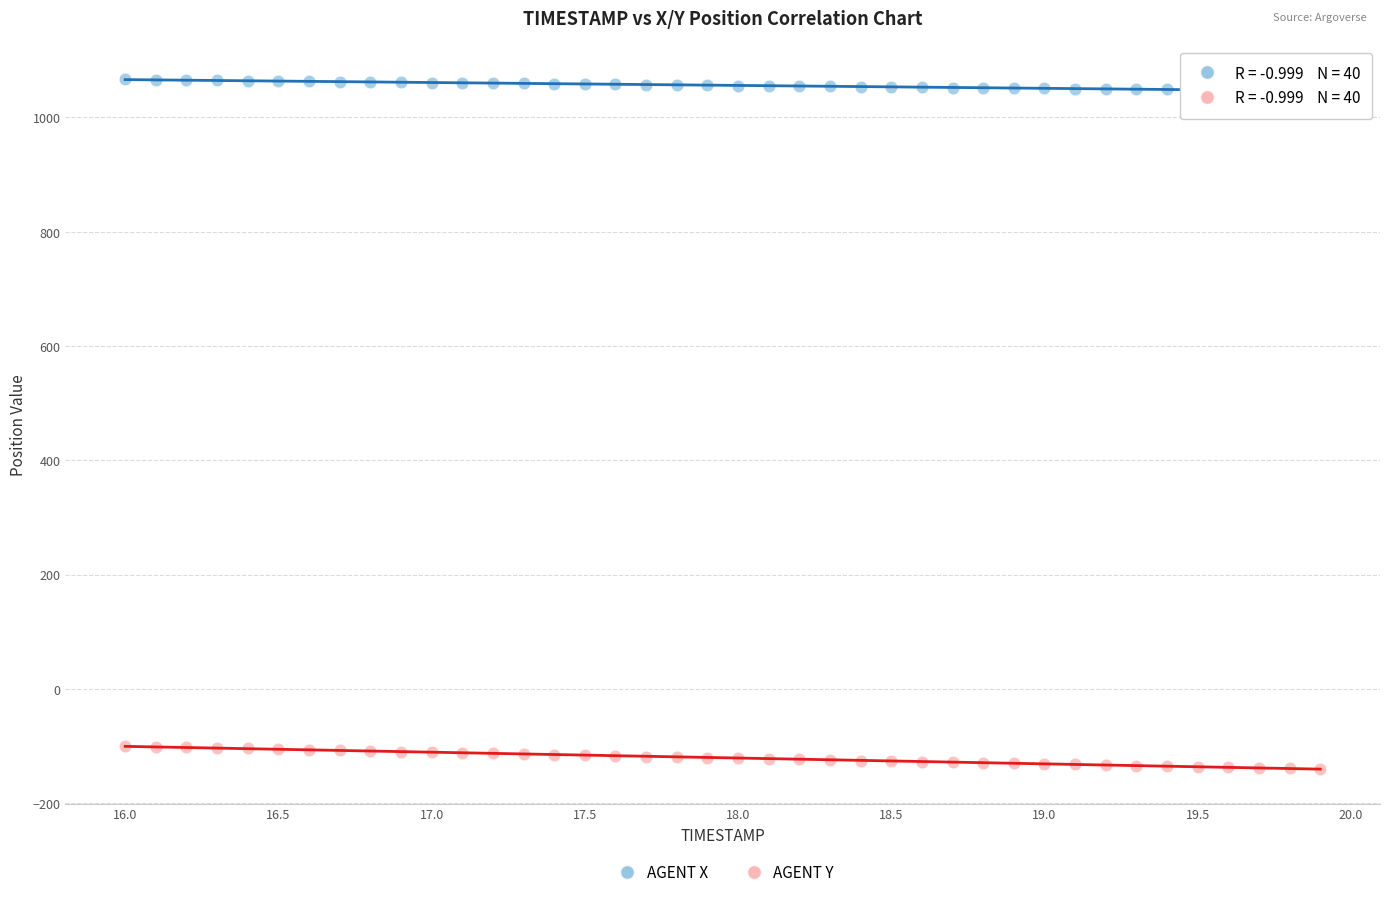

Across all data points, what is the range of Y values (max minus min)?

1205.7